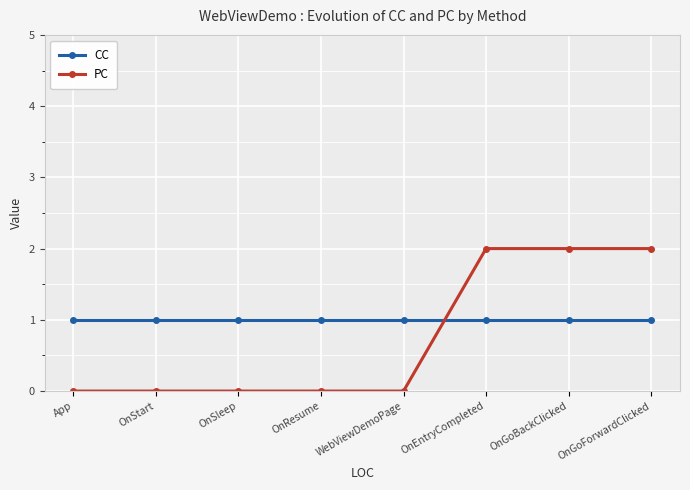

Rank the categories by CC value from lowest to highest.

App, OnStart, OnSleep, OnResume, WebViewDemoPage, OnEntryCompleted, OnGoBackClicked, OnGoForwardClicked